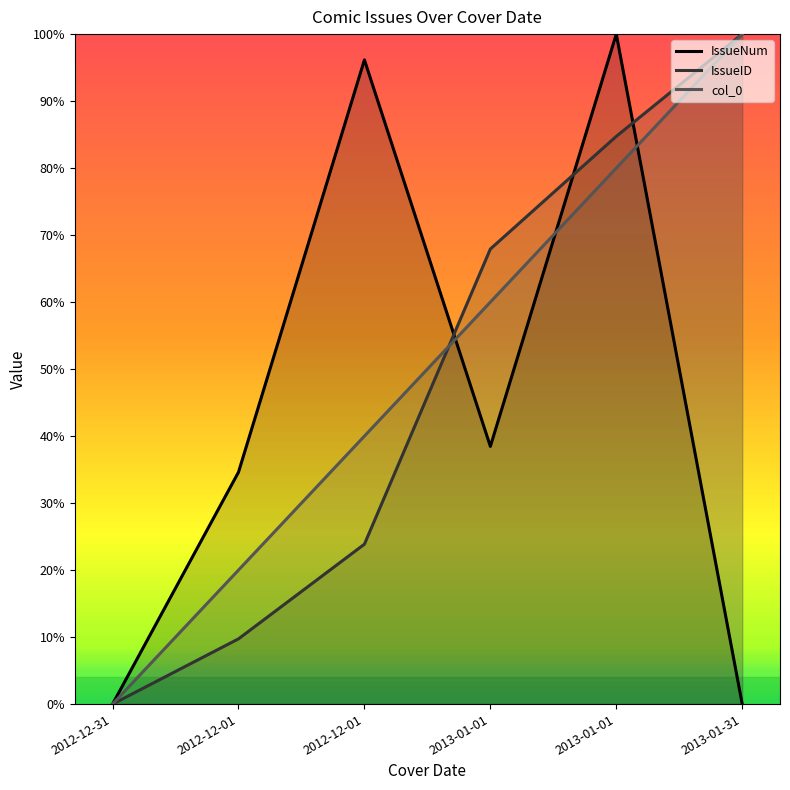

List the series in order of their overall mean, lowest first.

IssueNum, IssueID, col_0